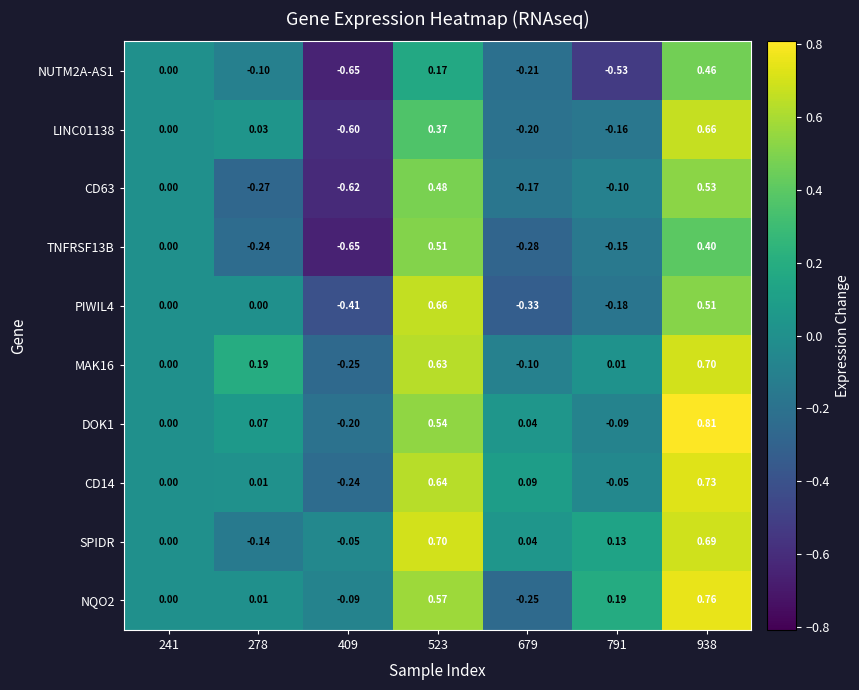

Which series has the largest total across all categories?

SPIDR